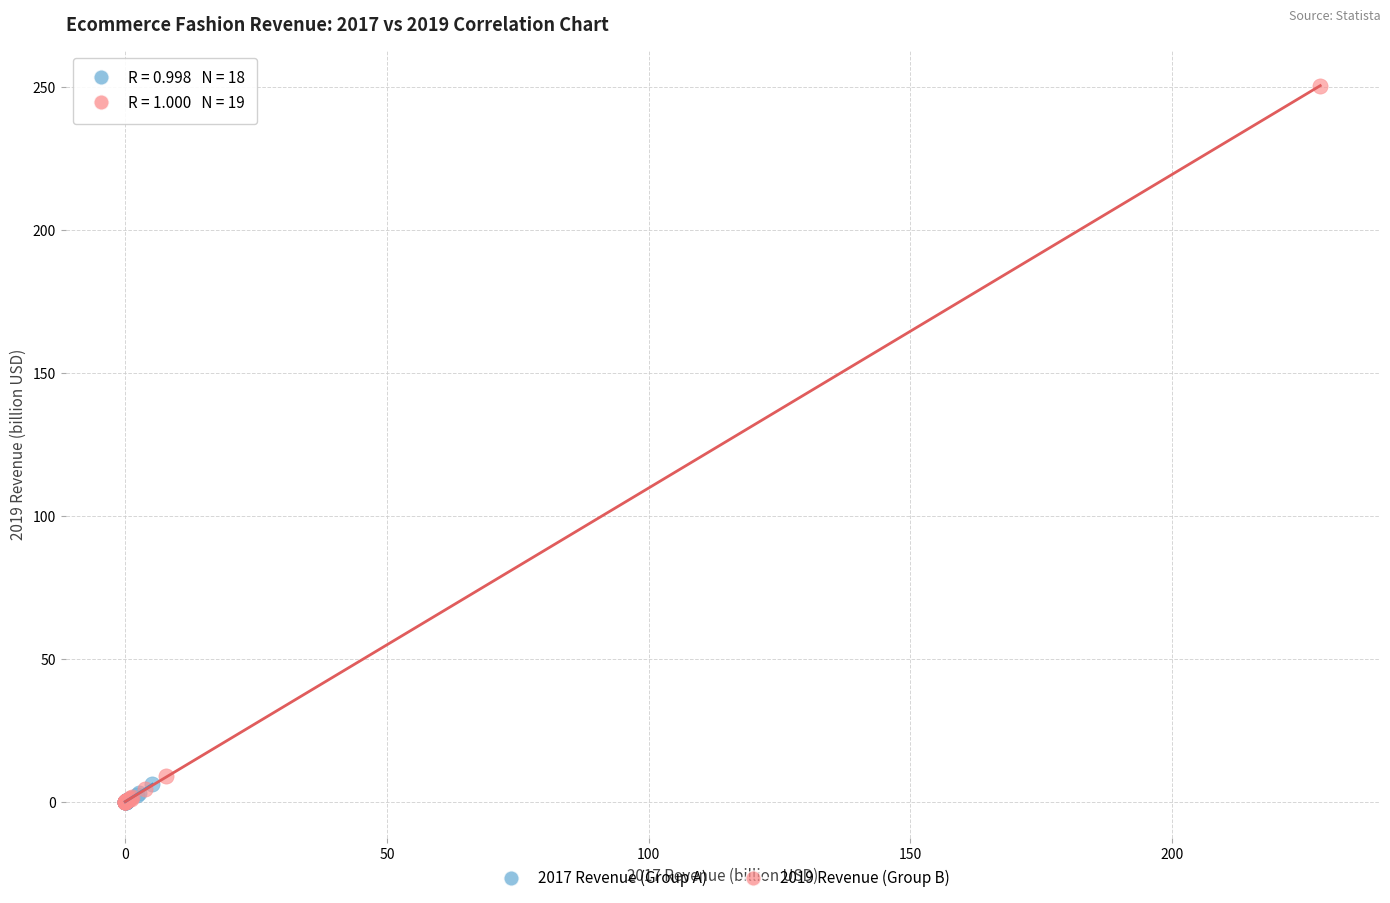

Which series has the widest spread of Y values?

2019 Revenue (Group B)